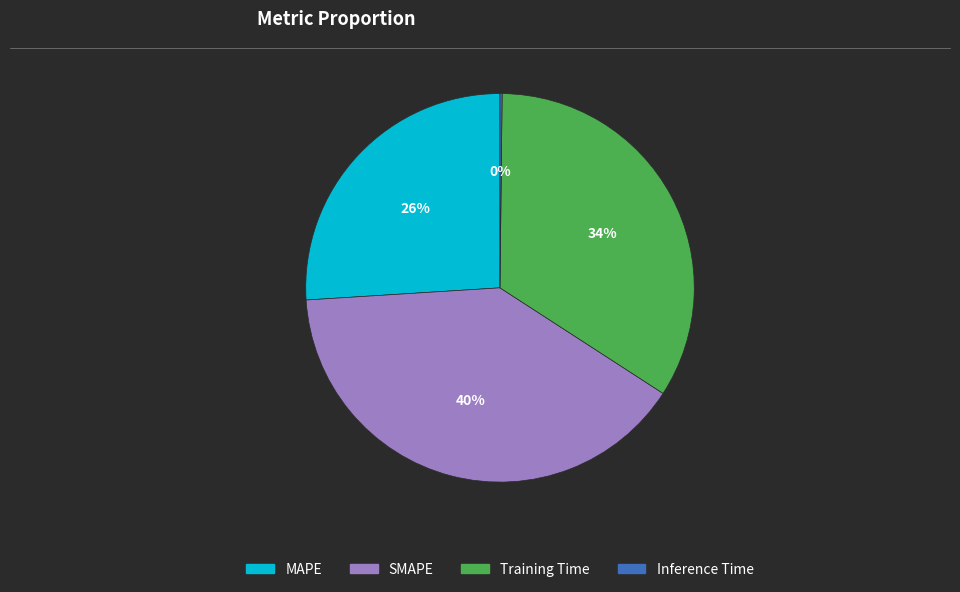

What percentage is the SMAPE slice, to the nearest percent?

40%